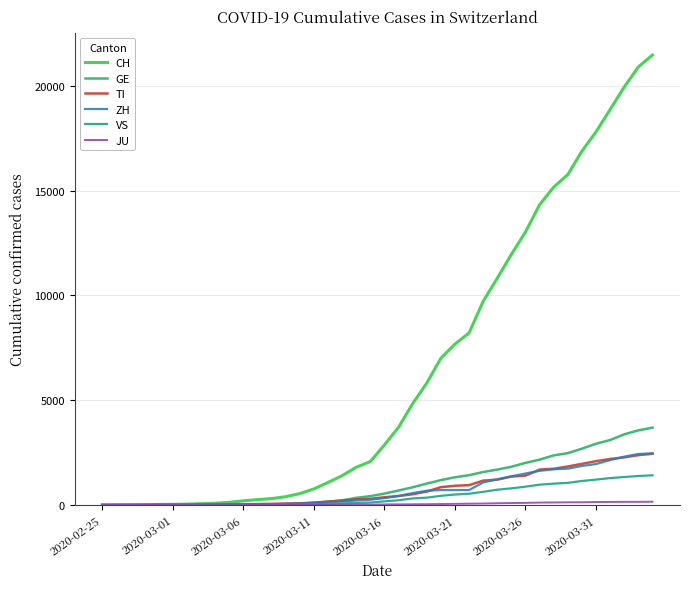

Which series has the largest total across all categories?

CH